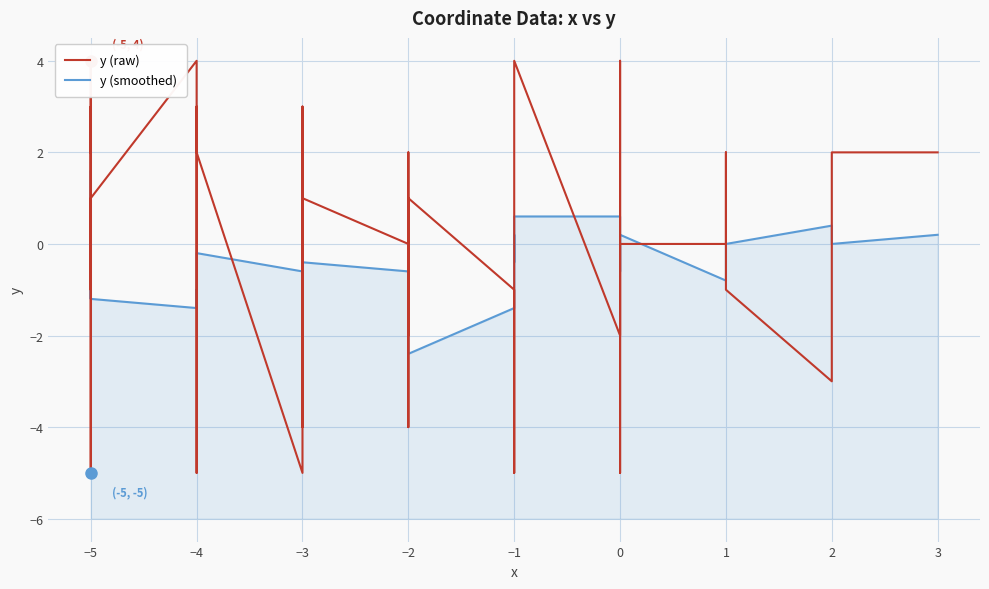

How many positive values does the y (raw) series have?

17